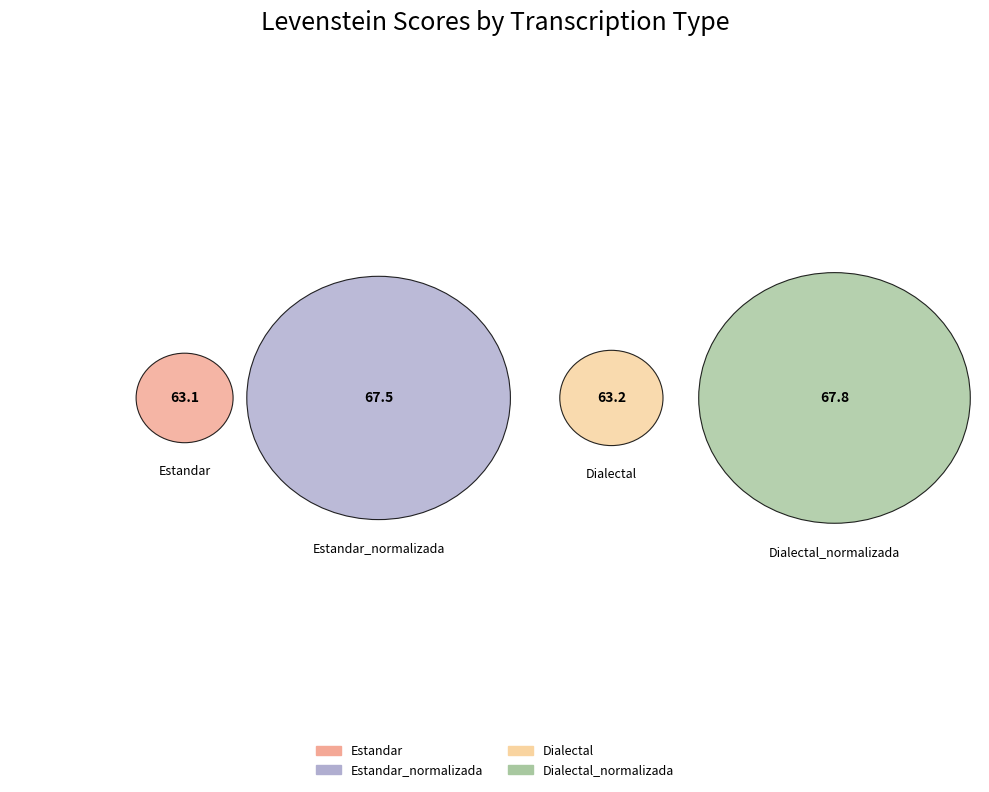

Does Estandar_normalizada account for over 50% of the chart?

No